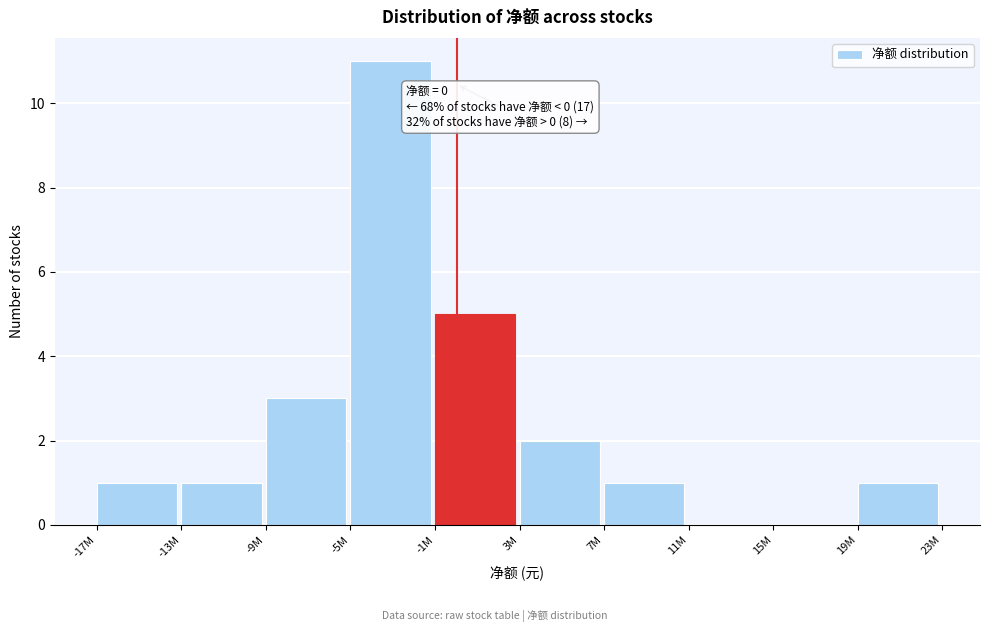

Reading left to right, transcribe all the data shown in this chart.

-17M=1	-13M=1	-9M=3	-5M=11	-1M=5	3M=2	7M=1	11M=0	15M=0	19M=1